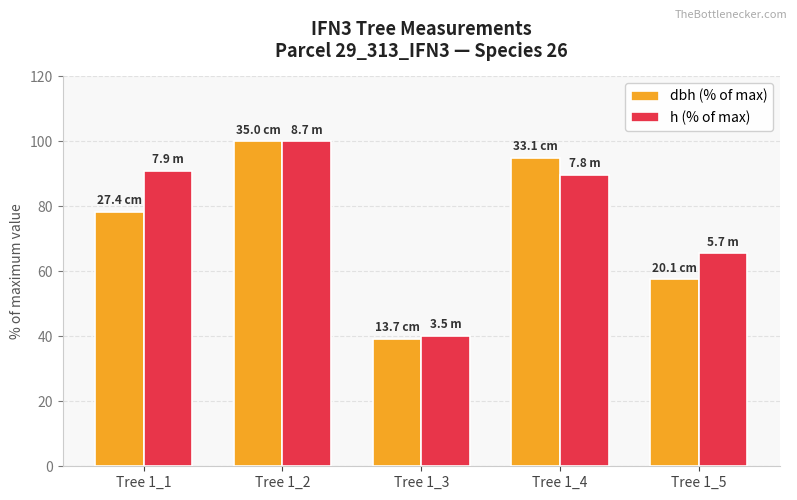

What is the highest value of the dbh (% of max) series?

100.0